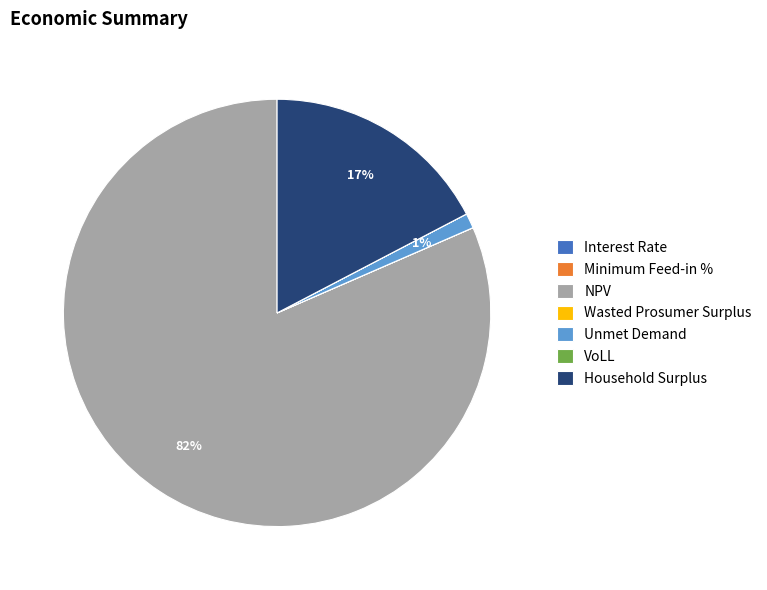

Which slice is the largest?

NPV